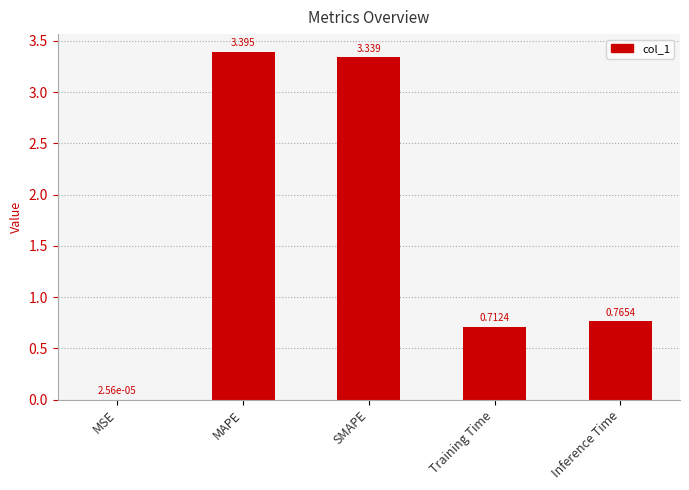

At which category does the chart reach its peak across all series?

MAPE